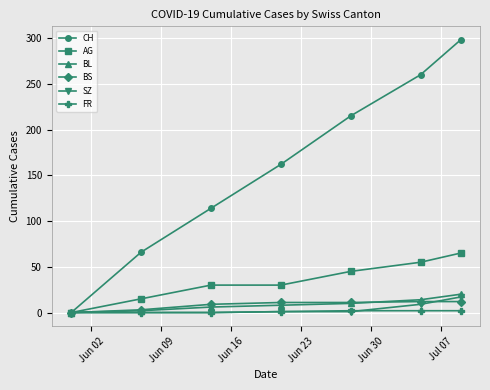

What is the maximum value for AG?

65